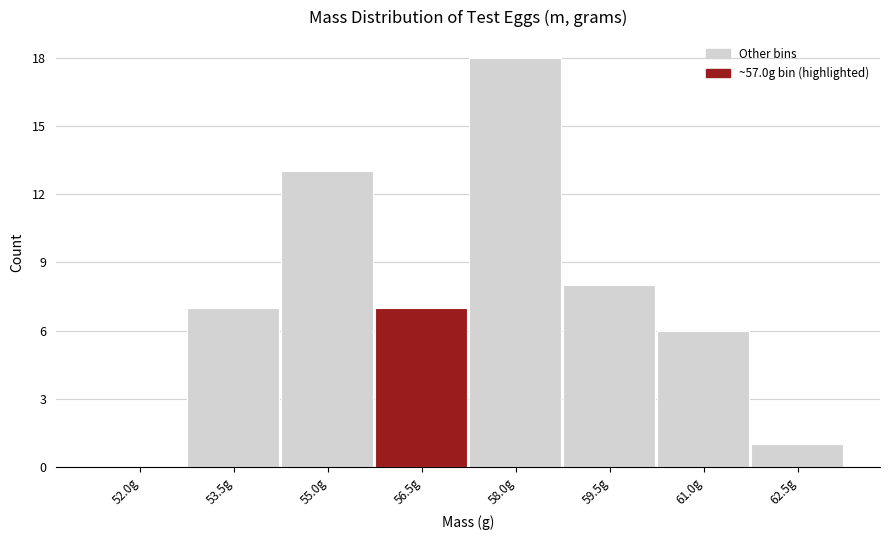

Reading left to right, extract all data points from this chart.

52.0g=0	53.5g=7	55.0g=13	56.5g=7	58.0g=18	59.5g=8	61.0g=6	62.5g=1